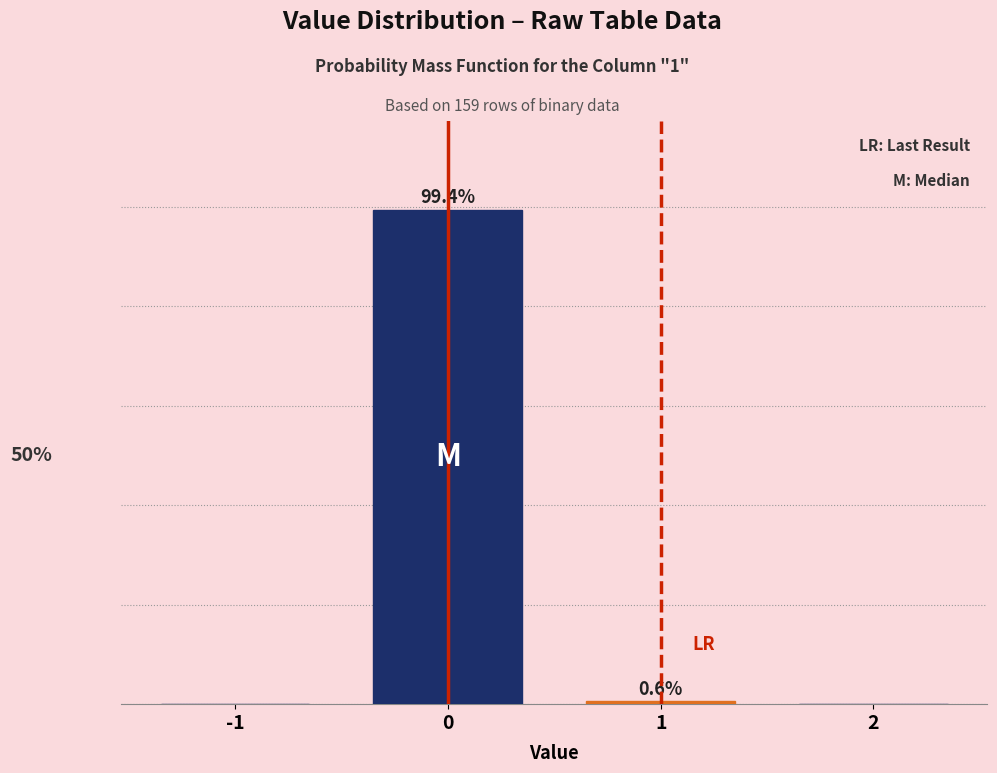

Are the bars horizontal?

No